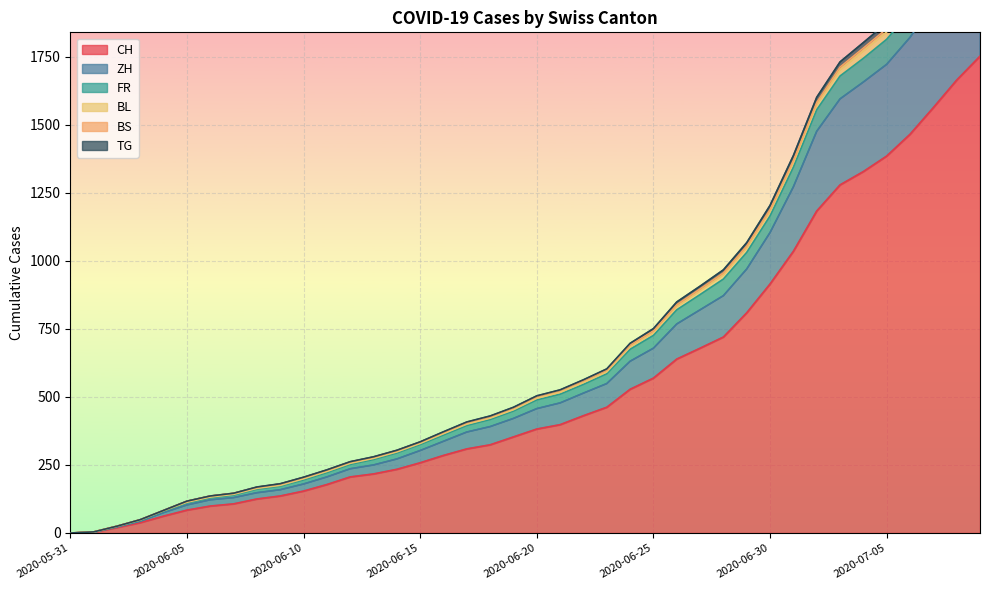

True or false: ZH and BL cross at least once.

False